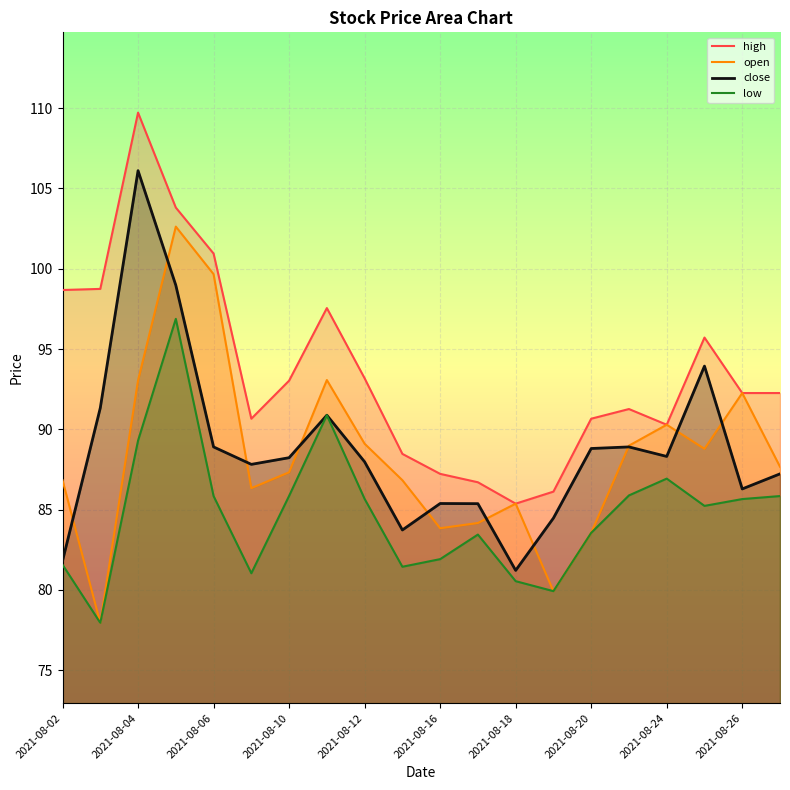

How many lines are shown in the chart?

4